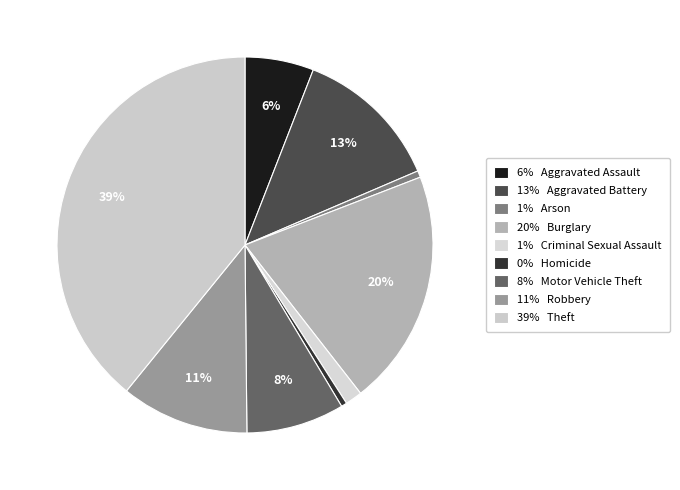

Which category has the smallest portion of the pie?

Homicide